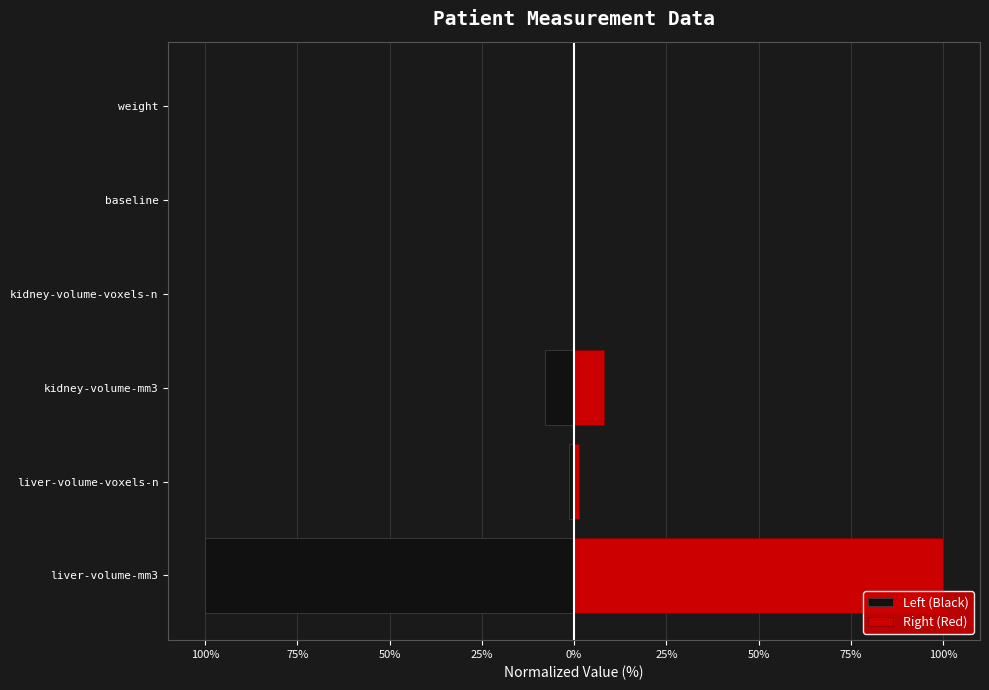

What is the difference between the maximum and second lowest values in the Left (Black) series?

8.0